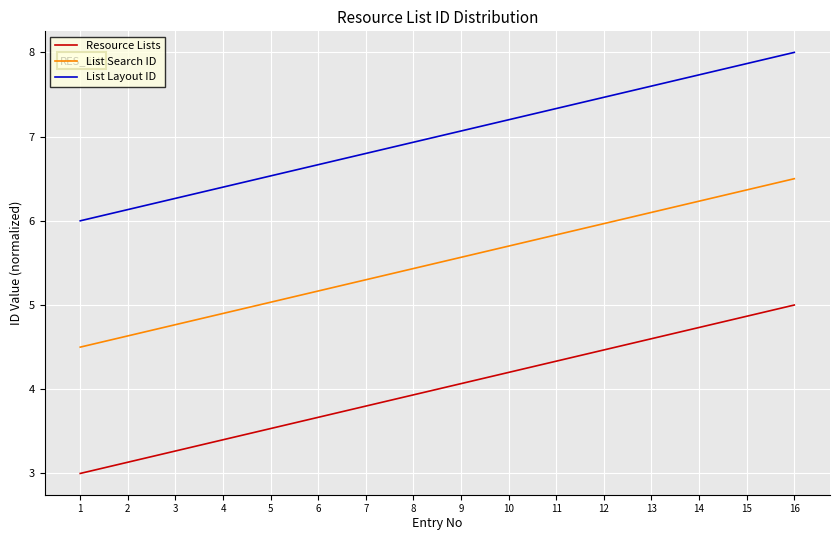

At which category is the sum across all series the highest?

16